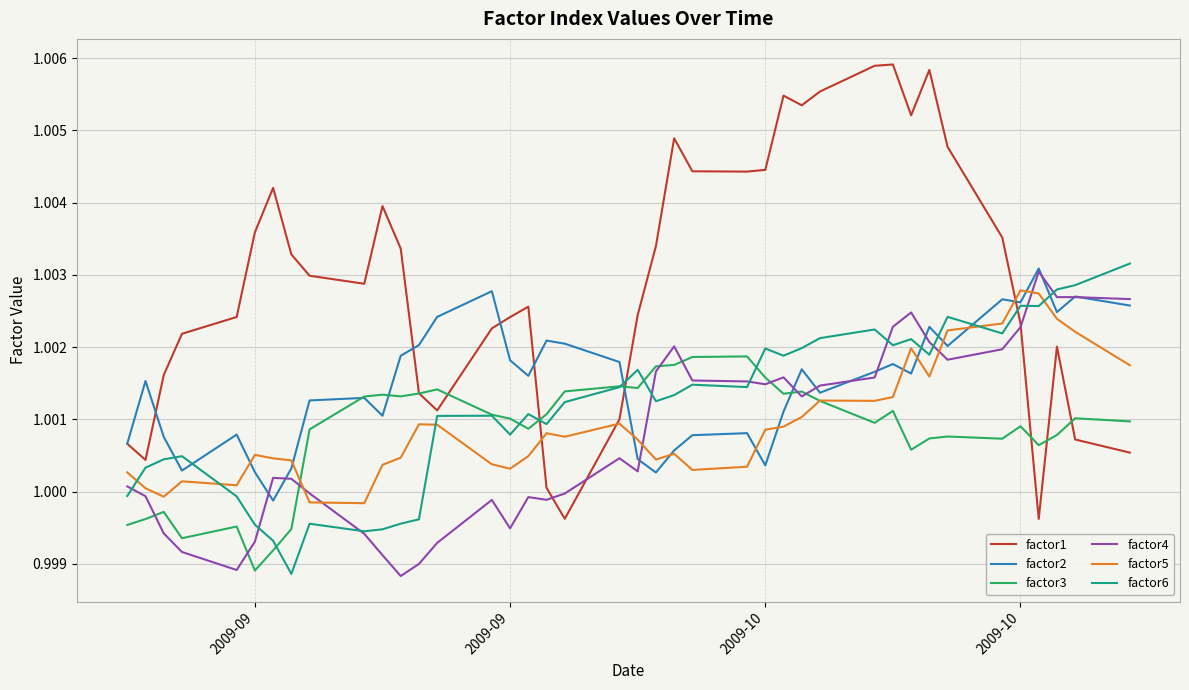

How many lines are shown in the chart?

6